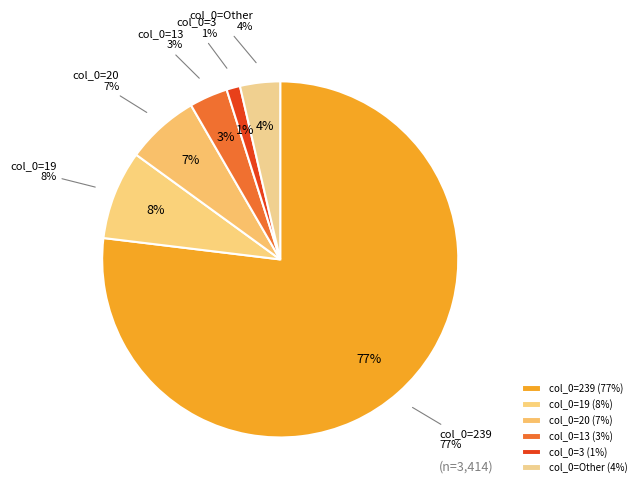

Does 20 represent more than half of the total?

No